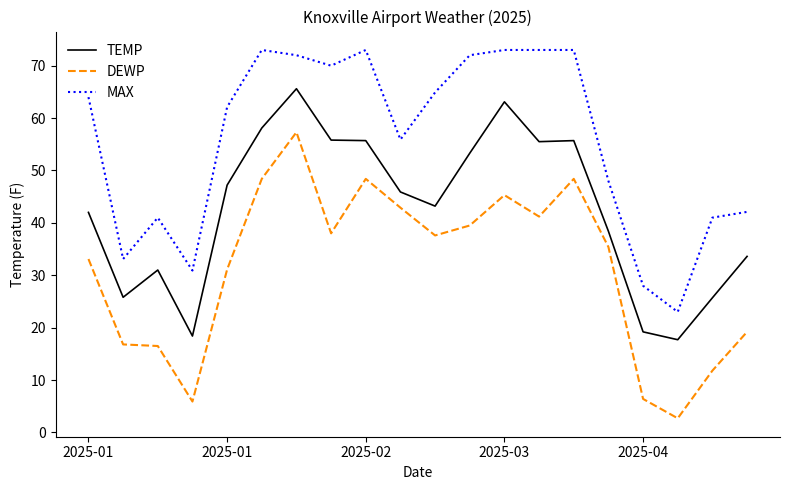

True or false: DEWP and MAX intersect in this chart.

False